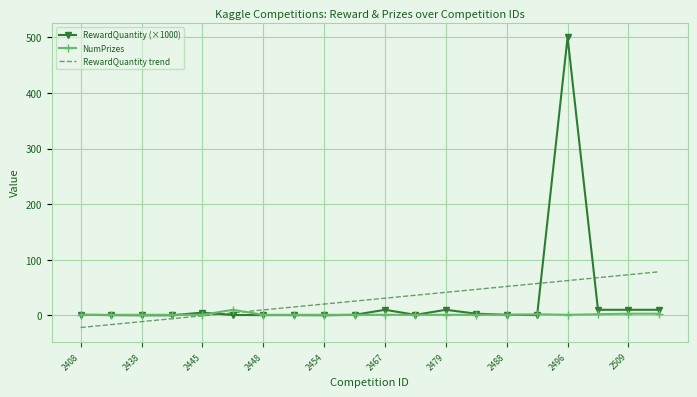

What is the highest value of the RewardQuantity (×1000) series?

500.0